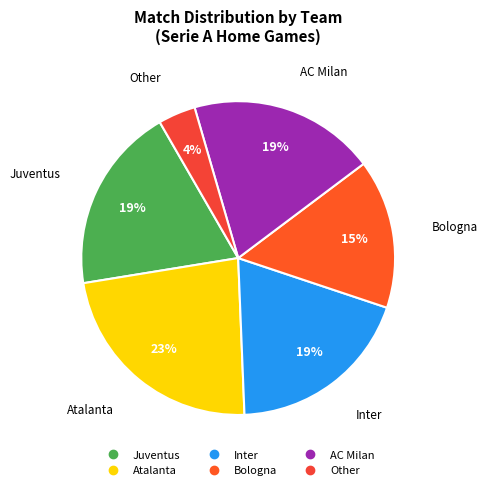

To the nearest percent, what percentage of the pie is Inter?

19%